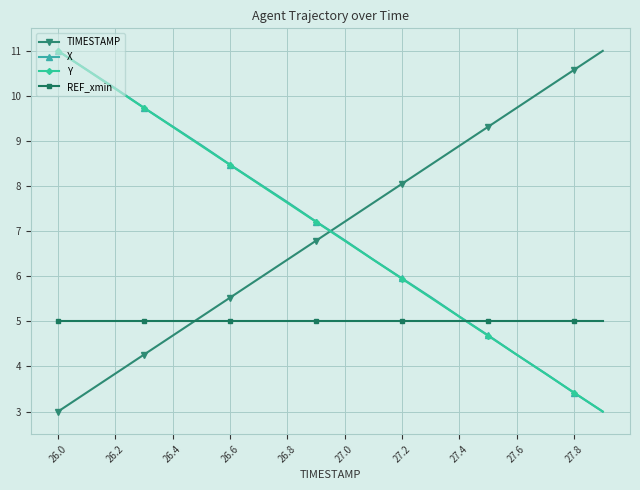

True or false: X has more than 1 points higher than both neighbors.

False